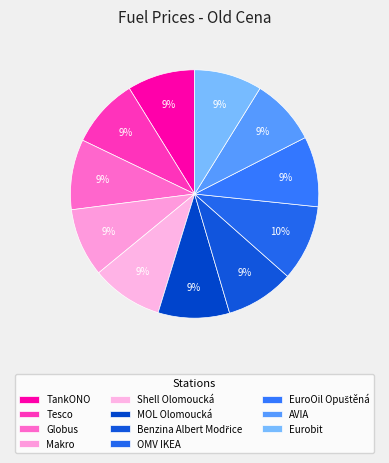

Between Benzina Albert Modřice and MOL Olomoucká, which is larger?

MOL Olomoucká